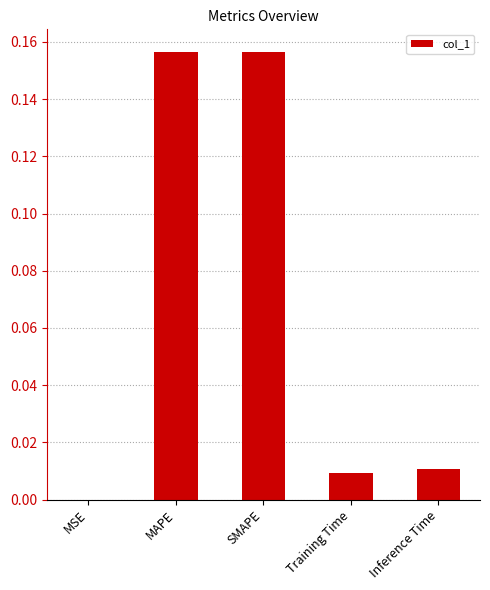

How many distinct data groups are displayed?

1